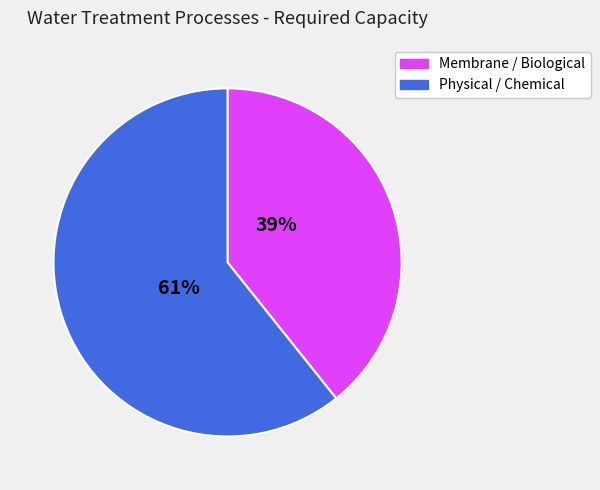

To the nearest percent, what is the average slice percentage?

50%